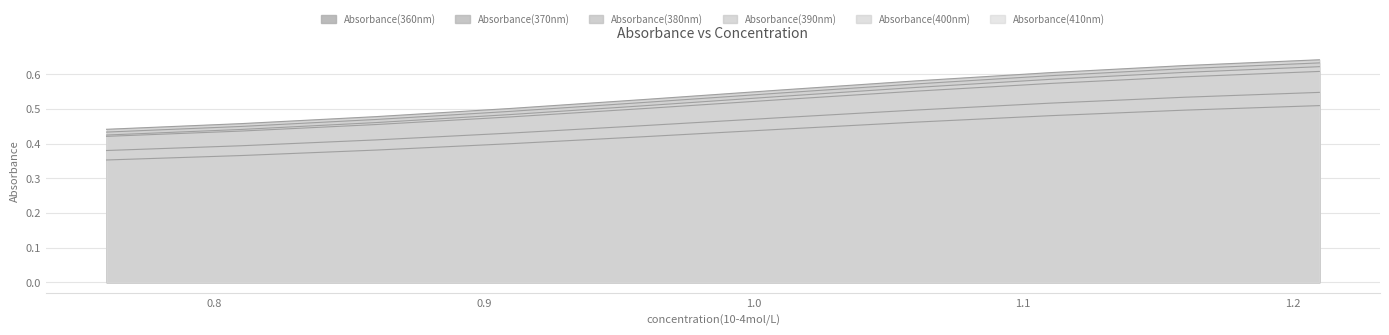

Rank the series at 1.16 from highest to lowest value.

Absorbance(390nm), Absorbance(400nm), Absorbance(410nm), Absorbance(380nm), Absorbance(370nm), Absorbance(360nm)